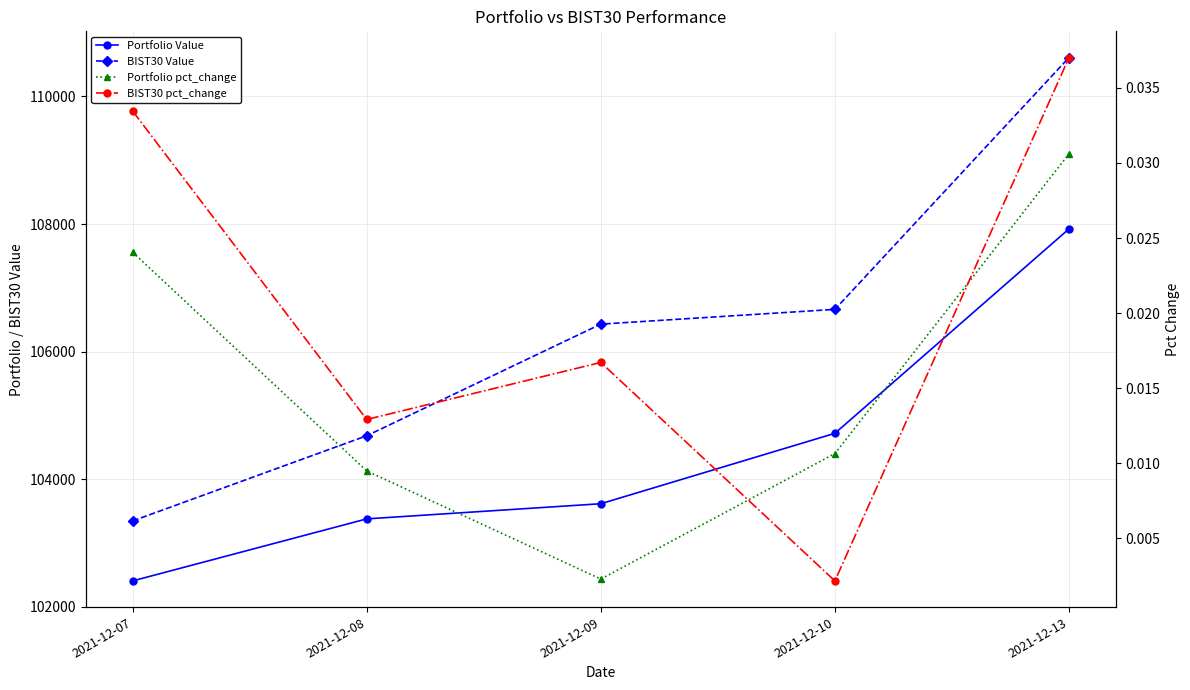

What is the difference between the highest and lowest values at 2021-12-09?

106430.8